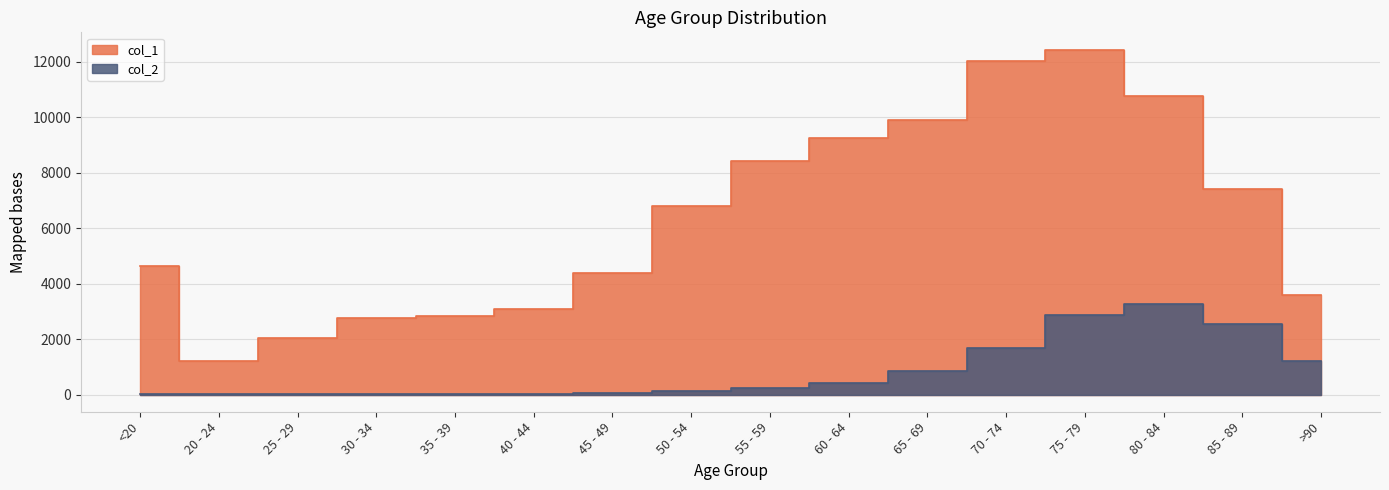

What is the difference between the second highest and second lowest values in the col_2 series?

2844